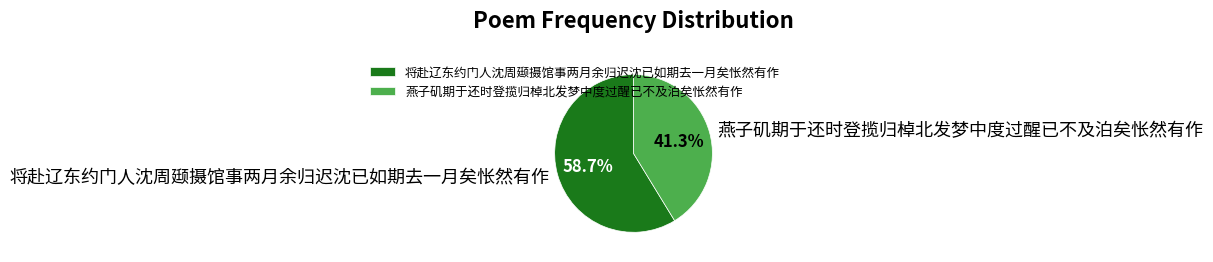

Does any single category account for the majority?

Yes